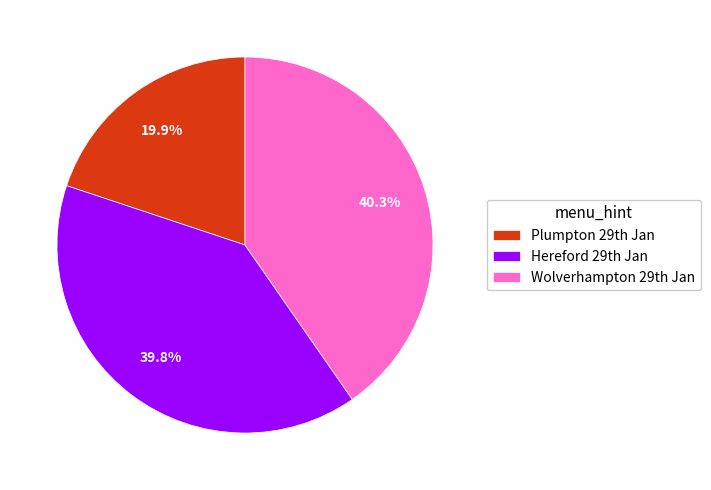

To the nearest percent, what is the average slice percentage?

33%